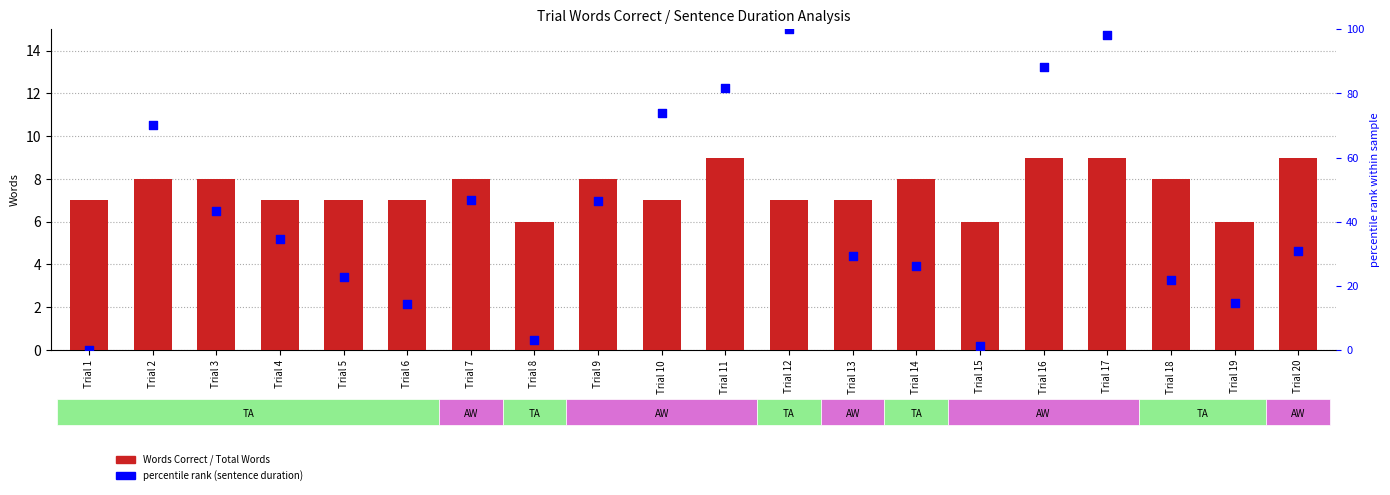

At how many categories does at least one series exceed 32?

10